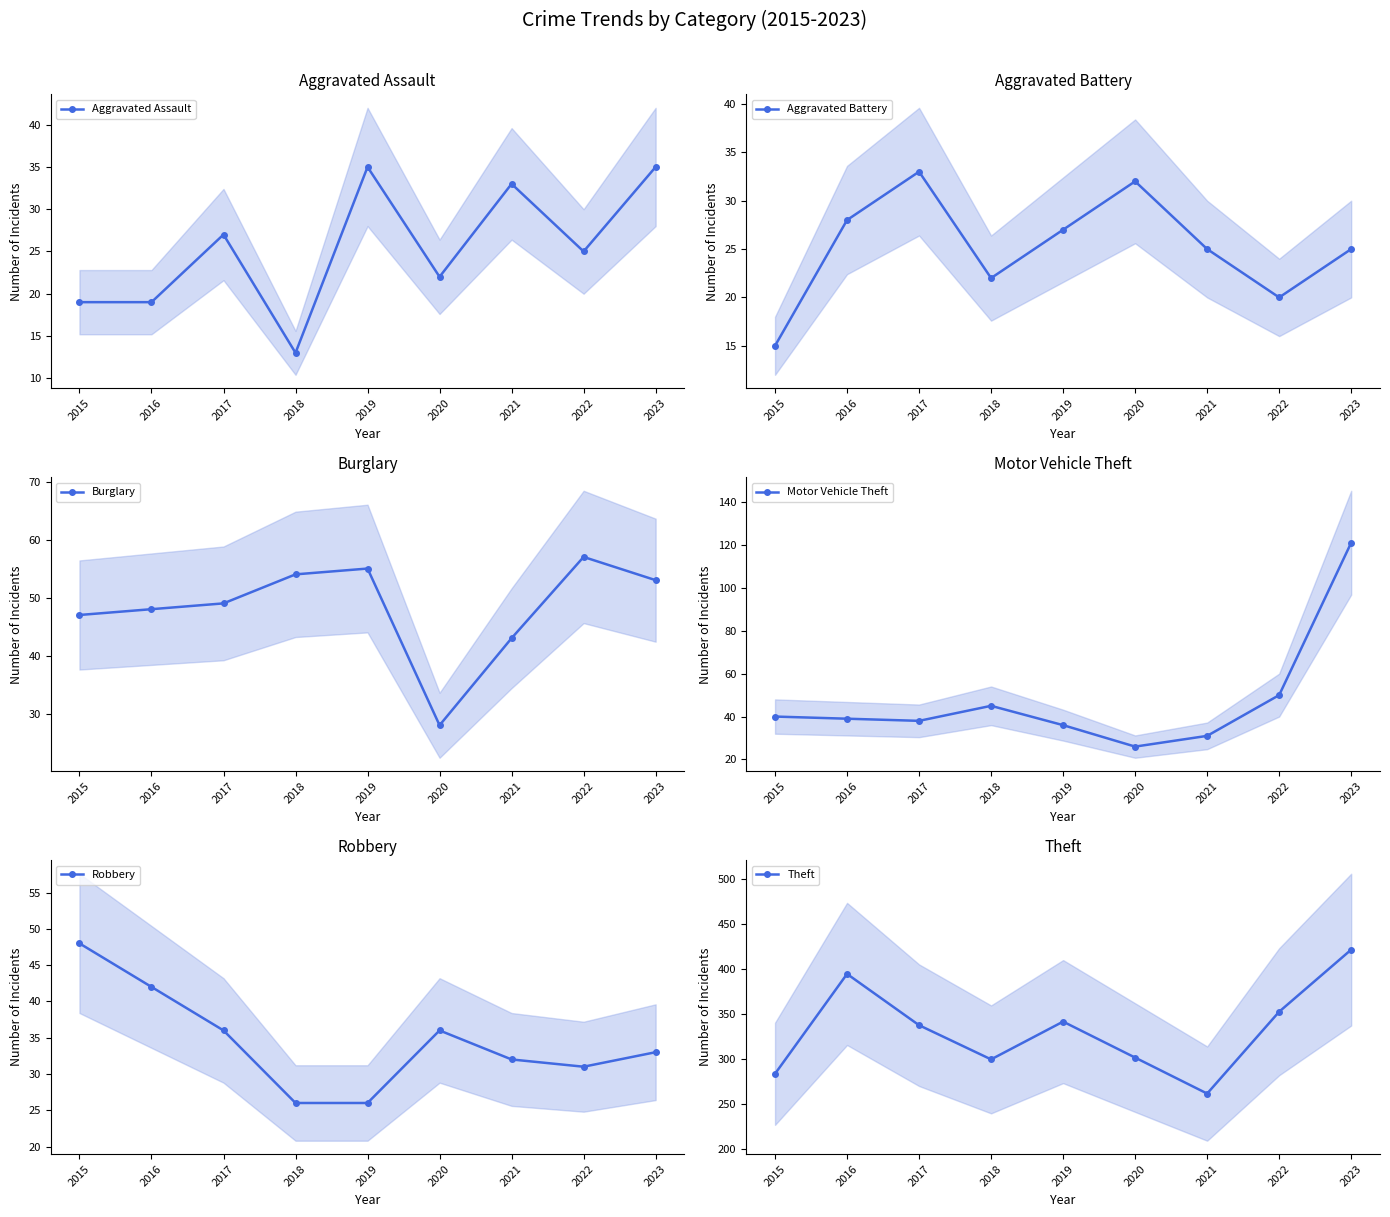

At which label is Theft closest to 342?

2019